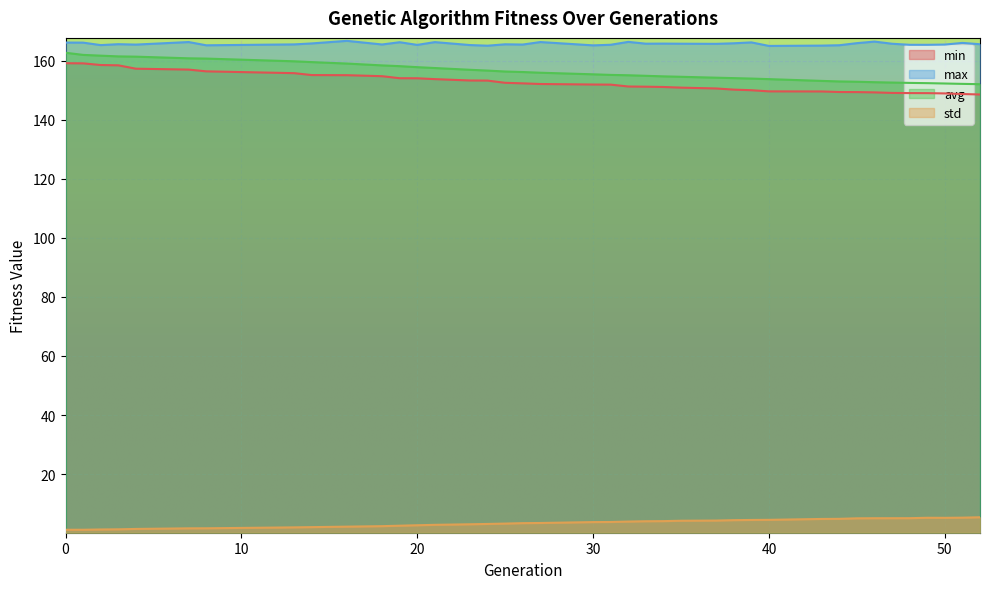

How many interior local peaks does the max series have?

12